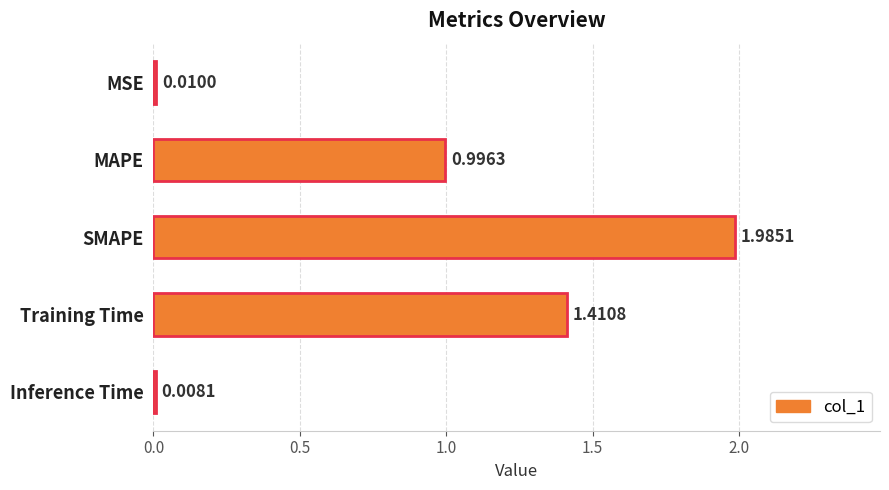

What is the sum of all values?

4.4